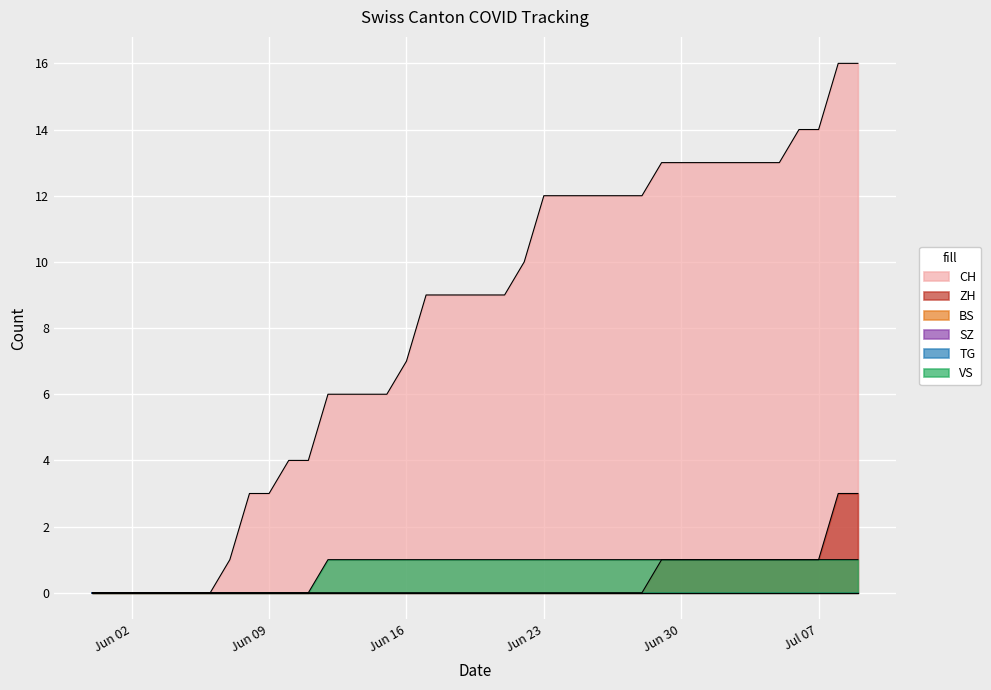

How many lines are shown in the chart?

6